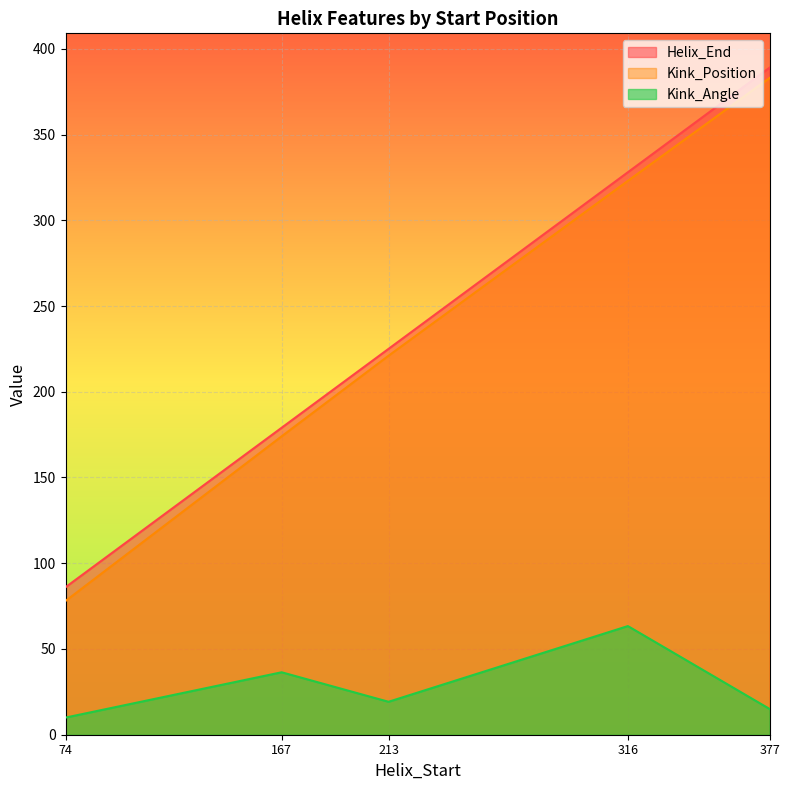

Which category has the highest value in the Helix_End series?

377